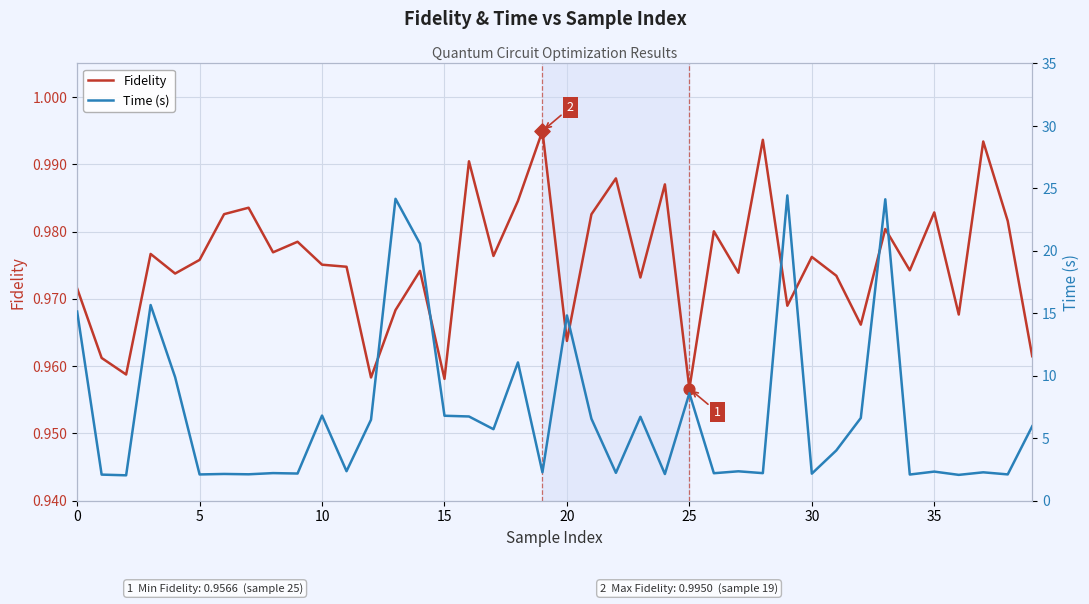

What are all the series names shown in the legend?

Fidelity, Time (s)